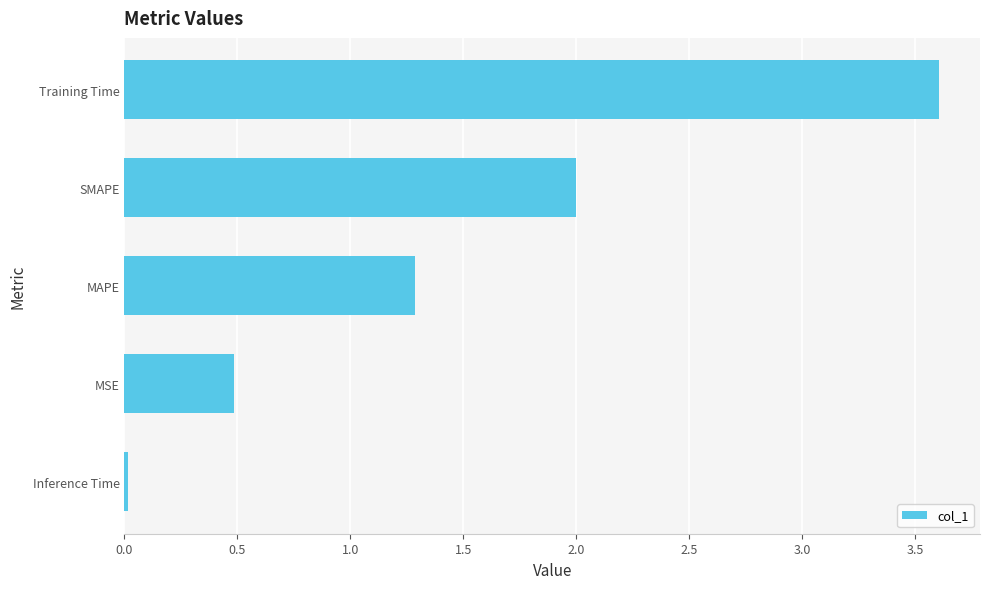

What is the label of the 3rd bar from the bottom?

MAPE